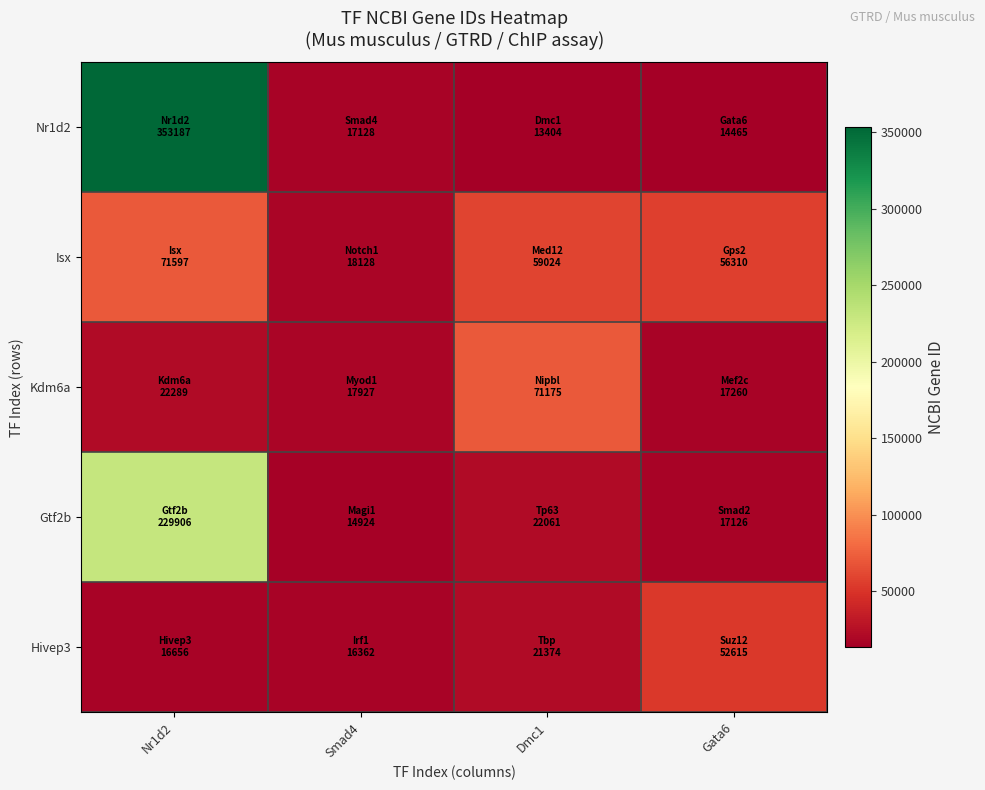

Which series has the largest range (max minus min)?

Nr1d2